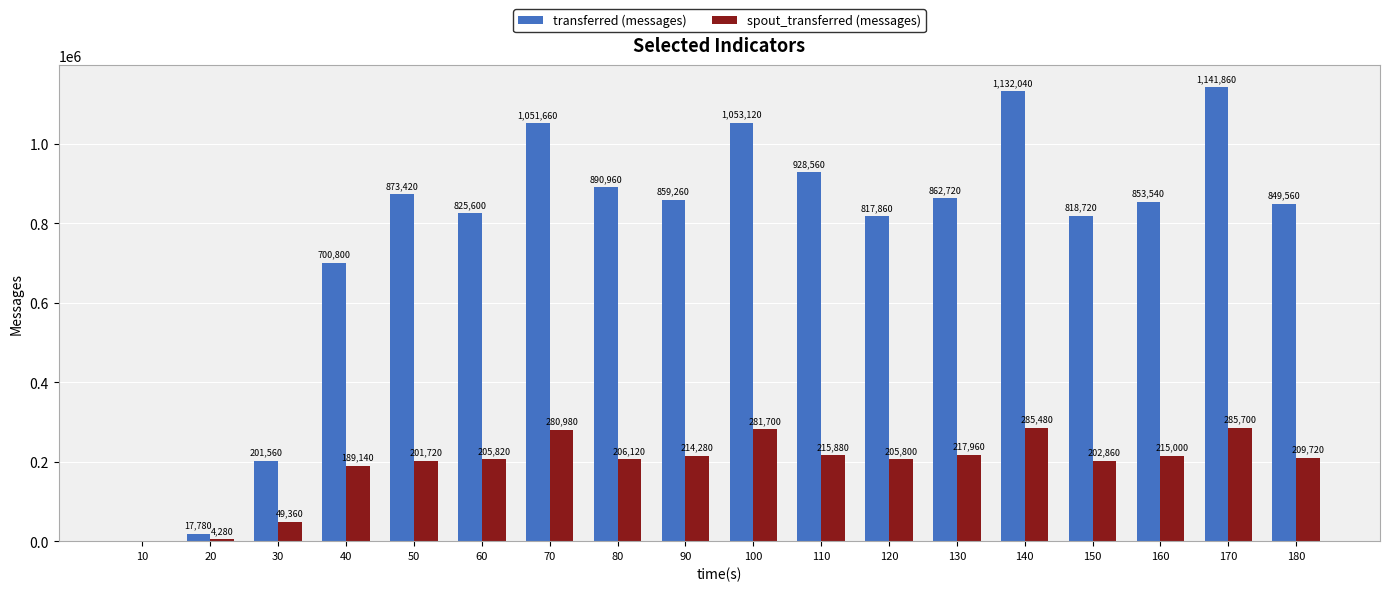

Reading left to right, what are all the values shown in this chart?

transferred (messages): 0	17780	201560	700800	873420	825600	1051660	890960	859260	1053120	928560	817860	862720	1132040	818720	853540	1141860	849560
spout_transferred (messages): 0	4280	49360	189140	201720	205820	280980	206120	214280	281700	215880	205800	217960	285480	202860	215000	285700	209720